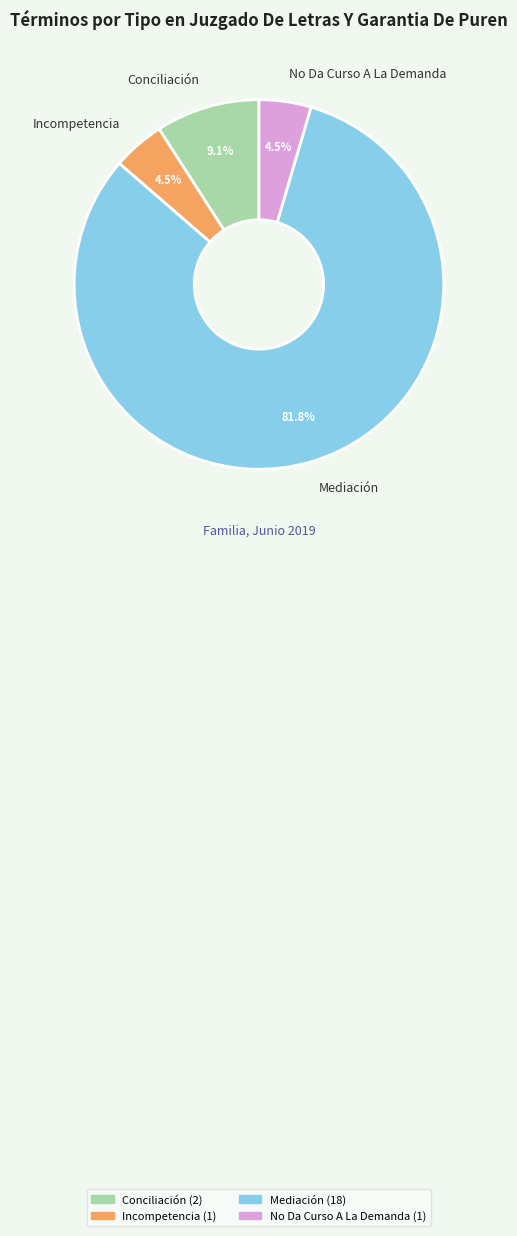

To the nearest percent, what percentage of the pie is Mediación?

82%